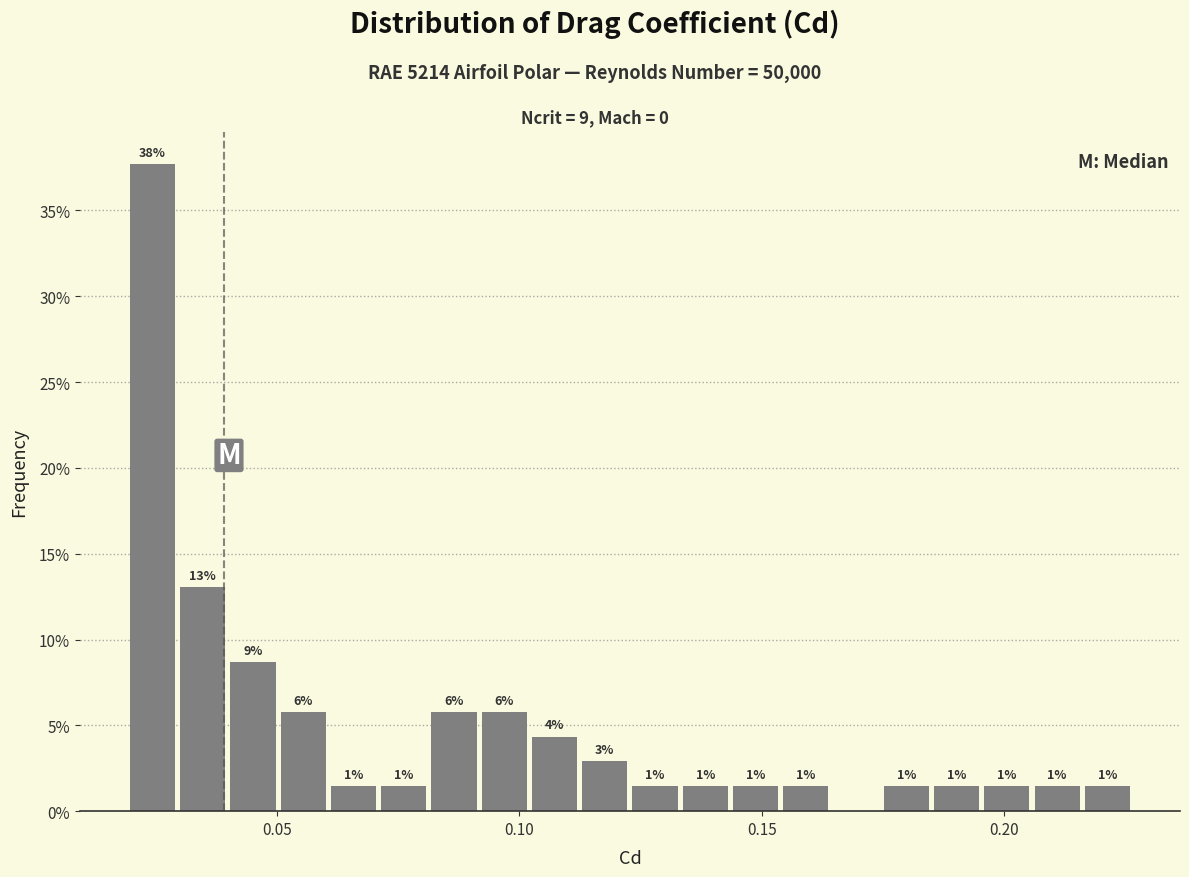

Around what value on the x-axis is the tallest bar? Give the approximate position of its centre, as read against the axis.

0.025